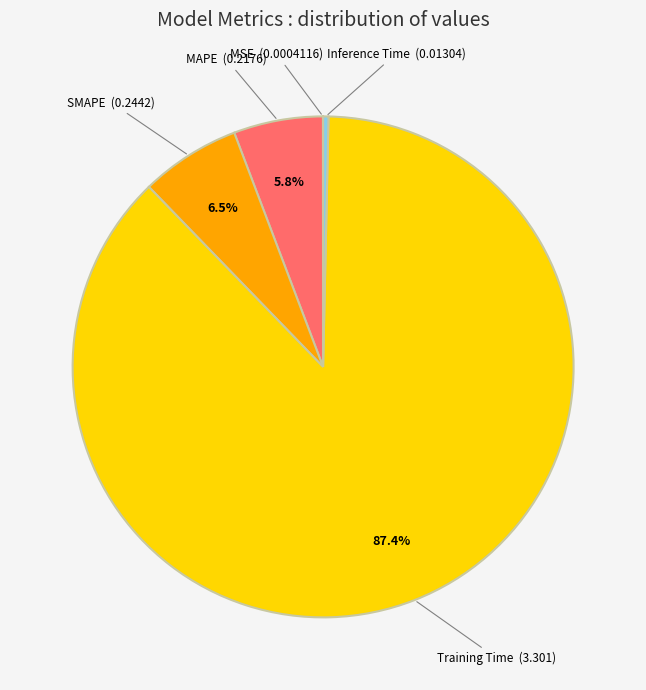

How much of the chart is everything except SMAPE?

93.5%